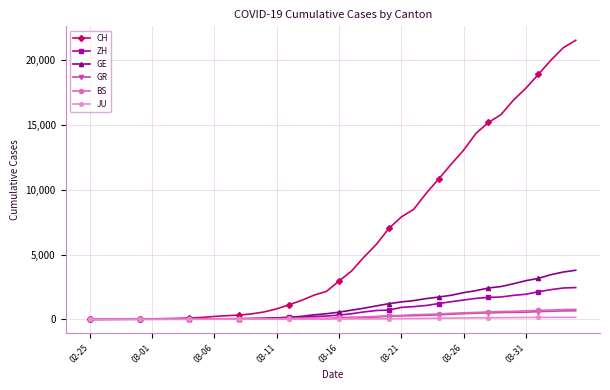

Which series has the widest spread of values?

CH